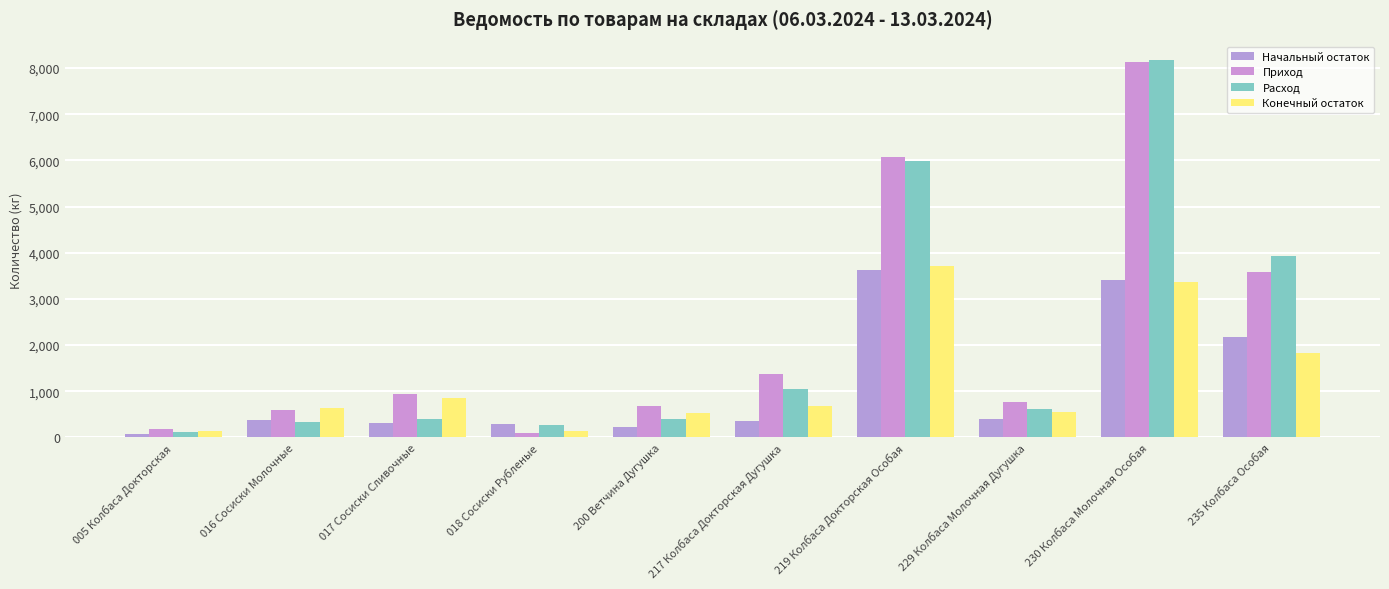

What is the sum of the Расход values at 016 Сосиски Молочные and 217 Колбаса Докторская Дугушка?

1378.0